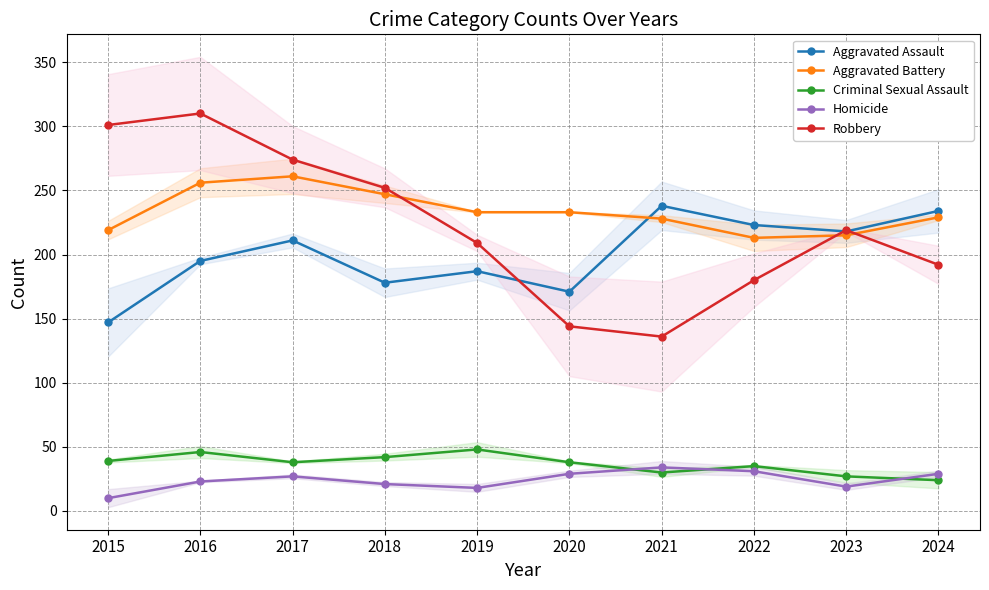

True or false: Aggravated Battery and Criminal Sexual Assault intersect in this chart.

False